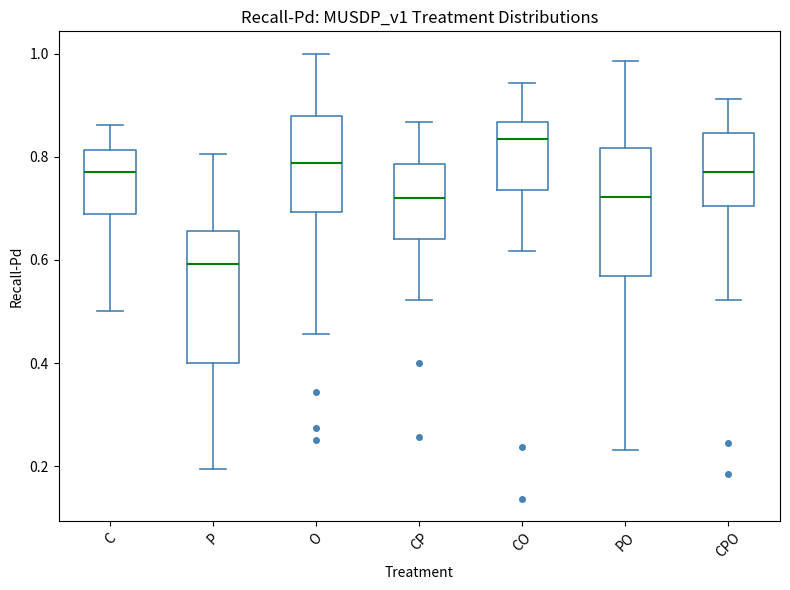

Reading left to right, read every box against the y-axis: the position of its median line, the range the box covers, and the ends of its whiskers. The values are not printed on the chart, so give them approximately, as read against the axis.

C: median 0.76, box 0.68 to 0.82, whiskers 0.50 to 0.86
P: median 0.60, box 0.40 to 0.66, whiskers 0.20 to 0.80
O: median 0.78, box 0.70 to 0.88, whiskers 0.46 to 1.00
CP: median 0.72, box 0.64 to 0.78, whiskers 0.52 to 0.86
CO: median 0.84, box 0.74 to 0.86, whiskers 0.62 to 0.94
PO: median 0.72, box 0.56 to 0.82, whiskers 0.24 to 0.98
CPO: median 0.76, box 0.70 to 0.84, whiskers 0.52 to 0.92